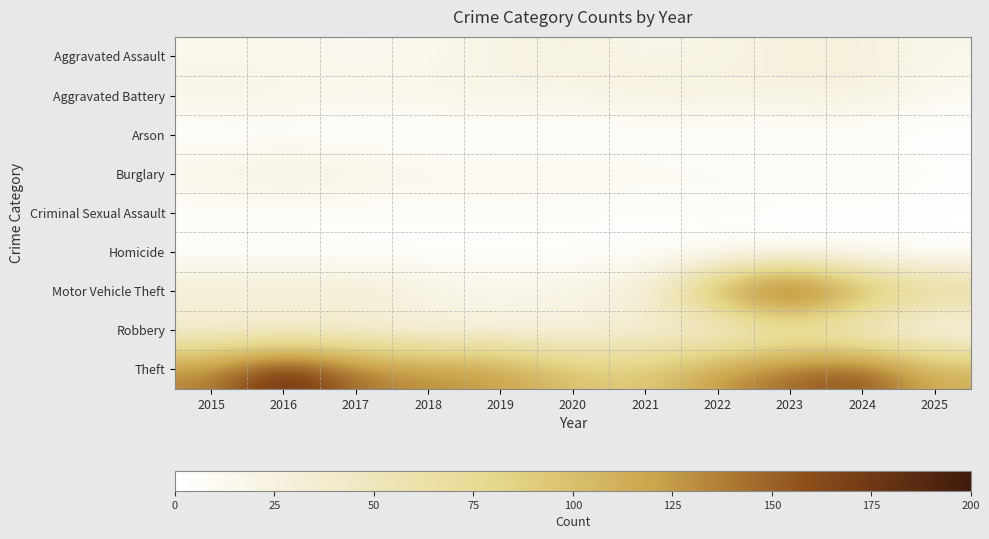

Reading right to left, what are all the values shown in this chart?

Aggravated Assault: 2025=17	2024=27	2023=28	2022=22	2021=17	2020=27	2019=21	2018=15	2017=12	2016=15	2015=15
Aggravated Battery: 2025=12	2024=31	2023=26	2022=27	2021=28	2020=20	2019=21	2018=20	2017=15	2016=21	2015=22
Arson: 2025=0	2024=0	2023=1	2022=0	2021=2	2020=0	2019=1	2018=0	2017=2	2016=1	2015=1
Burglary: 2025=5	2024=13	2023=7	2022=12	2021=14	2020=15	2019=16	2018=17	2017=22	2016=32	2015=20
Criminal Sexual Assault: 2025=0	2024=2	2023=1	2022=7	2021=2	2020=6	2019=6	2018=5	2017=5	2016=4	2015=5
Homicide: 2025=0	2024=2	2023=1	2022=0	2021=2	2020=1	2019=1	2018=1	2017=0	2016=3	2015=2
Motor Vehicle Theft: 2025=83	2024=118	2023=196	2022=124	2021=32	2020=27	2019=17	2018=27	2017=39	2016=38	2015=38
Robbery: 2025=9	2024=22	2023=37	2022=20	2021=32	2020=20	2019=24	2018=20	2017=28	2016=21	2015=27
Theft: 2025=112	2024=163	2023=149	2022=127	2021=91	2020=97	2019=126	2018=131	2017=143	2016=190	2015=135